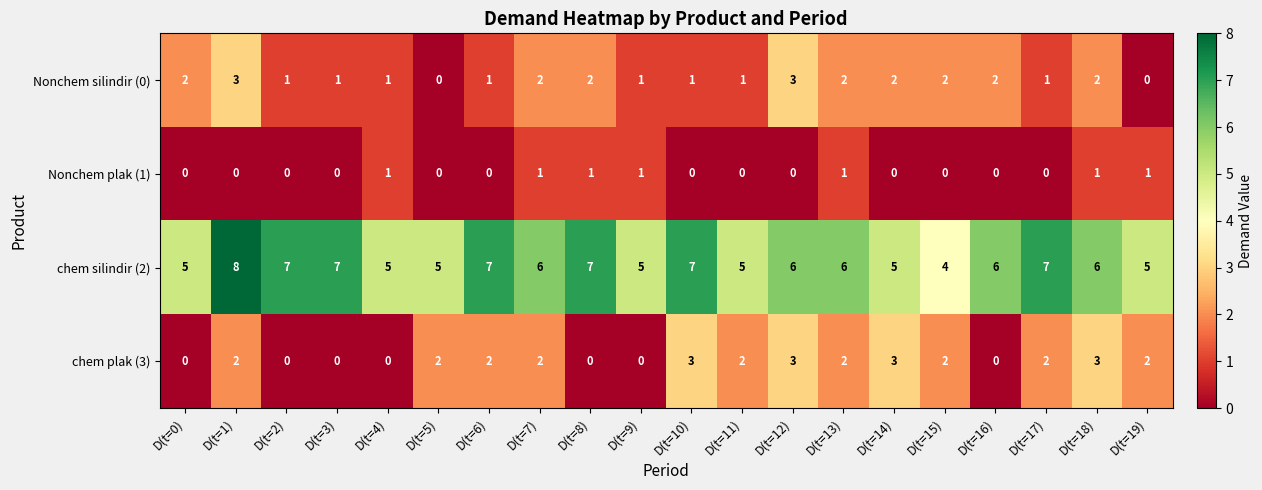

At which category is the sum across all series the highest?

D(t=1)